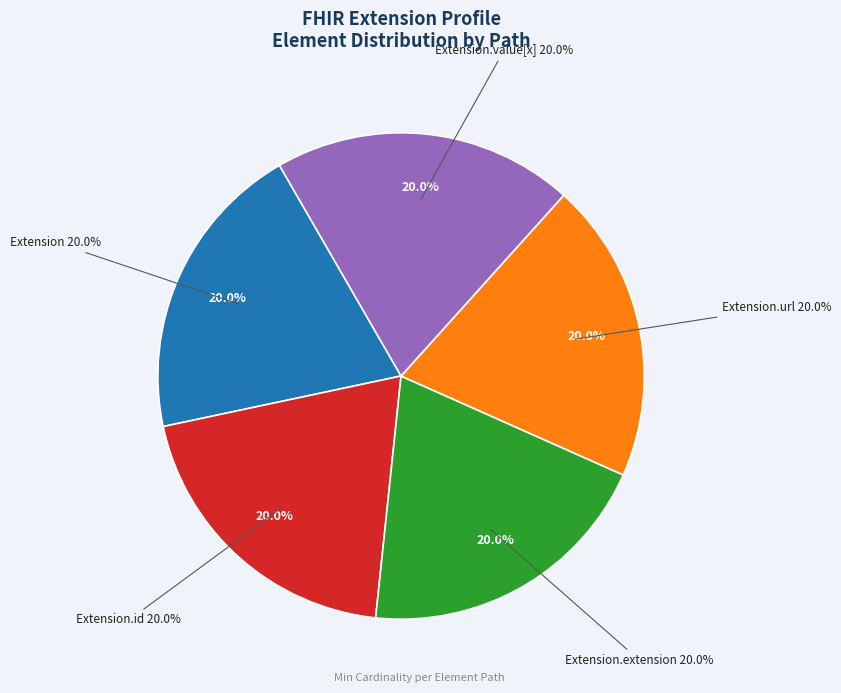

Which category has the smallest portion of the pie?

Extension